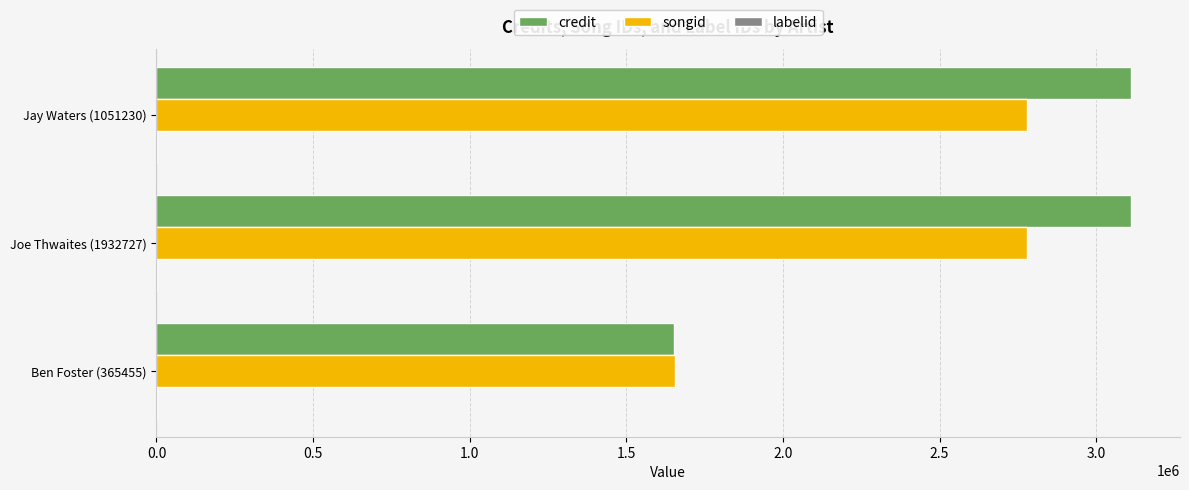

Is it true that credit equals 1651516 at Ben Foster (365455)?

True